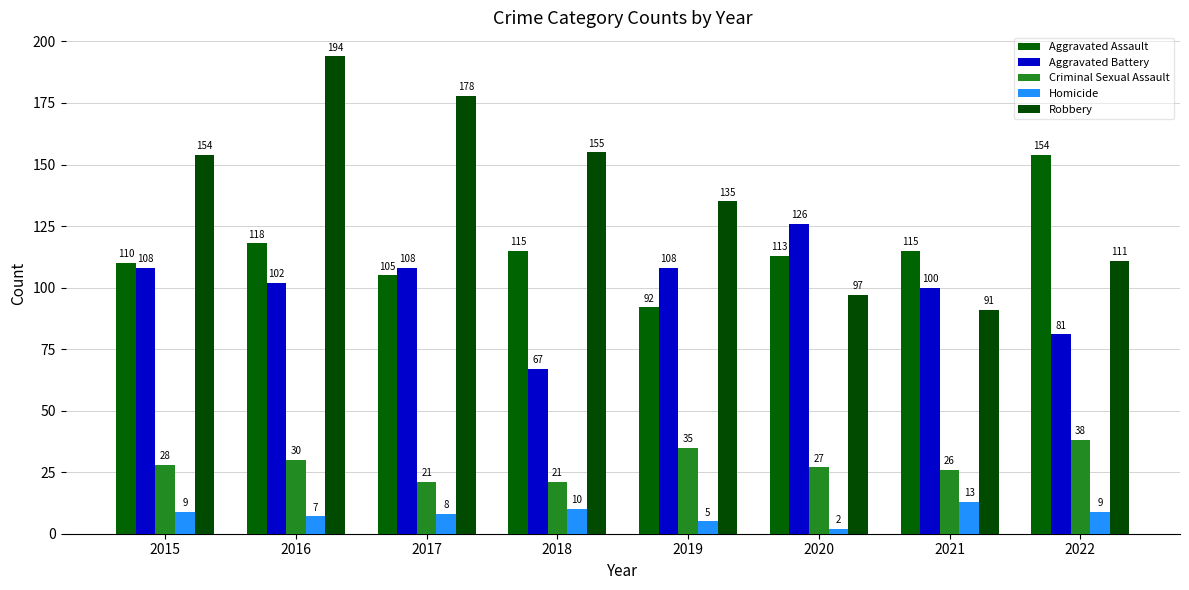

True or false: Robbery has a value of 135 at 2019.

True